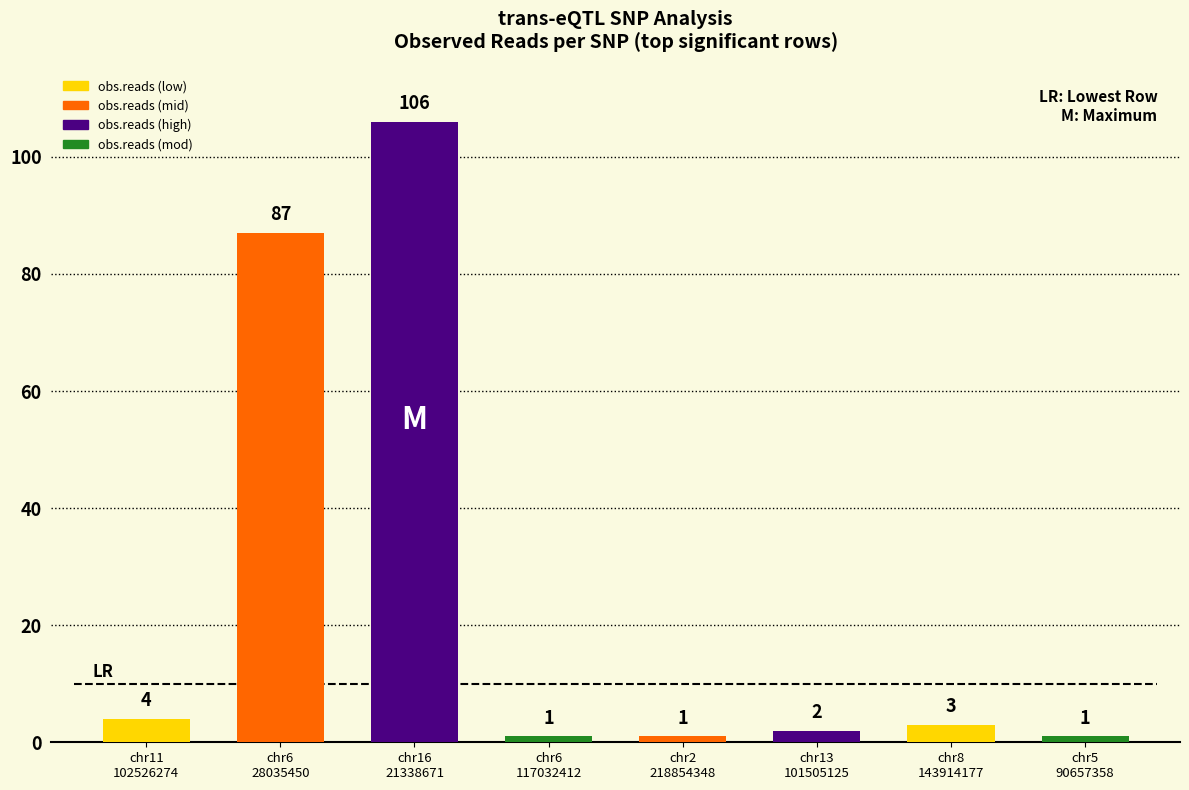

At which category does the chart reach its minimum across all series?

chr6_117032412